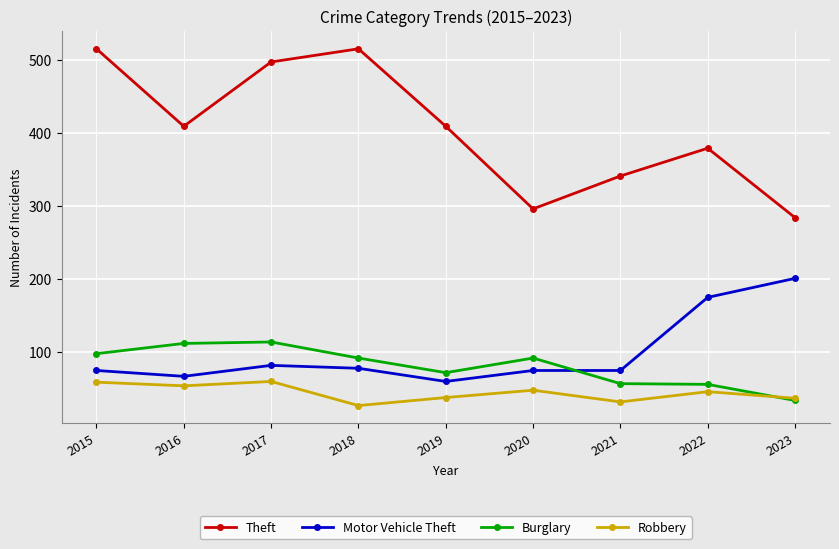

How many interior local valleys does the Theft series have?

2